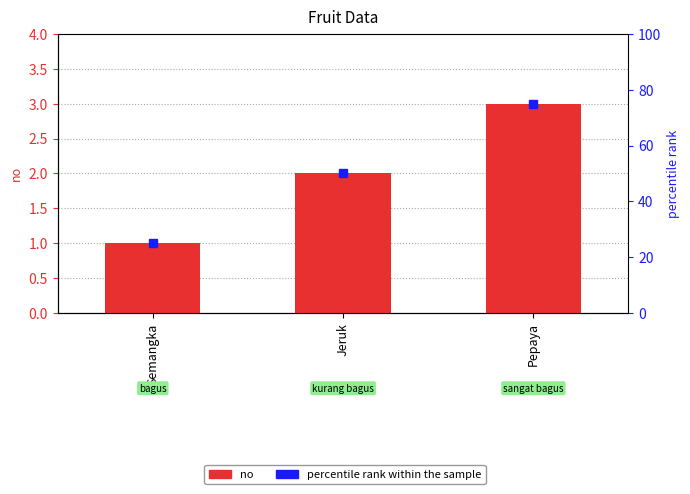

Does the chart contain stacked bars?

No